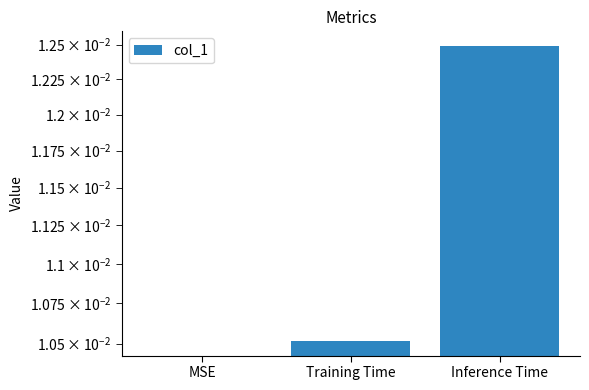

How many values exceed 0?

2